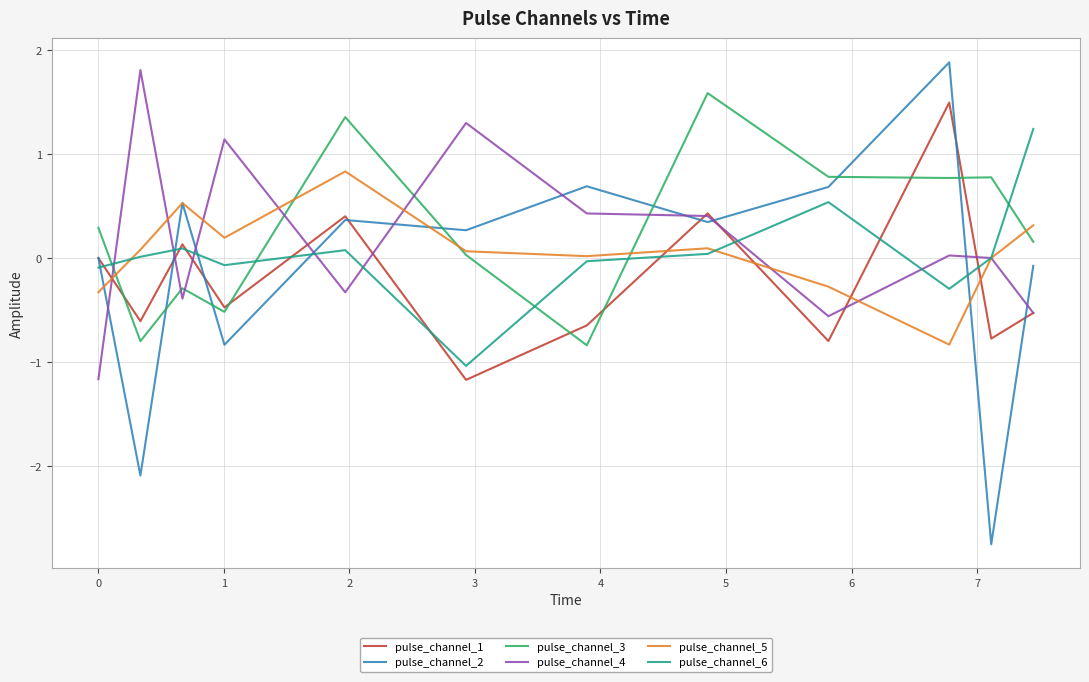

Which series has the widest spread of values?

pulse_channel_2